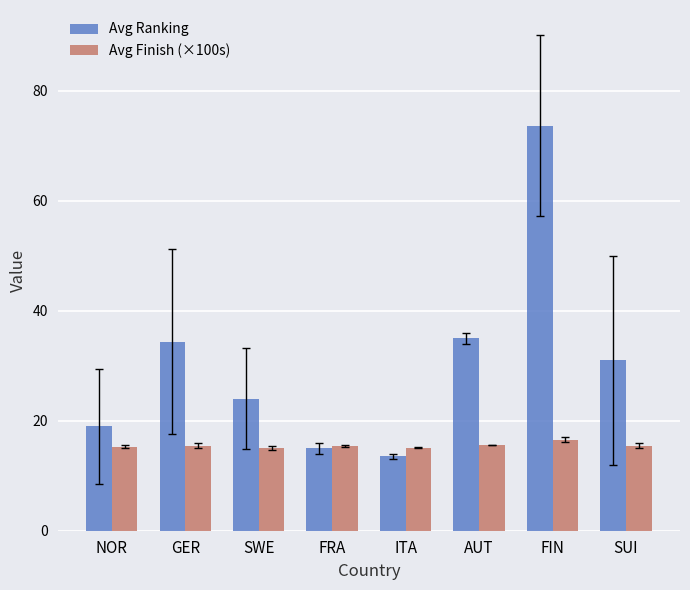

Is the value of Avg Finish (×100s) at FRA greater than the value of Avg Ranking at SWE?

No